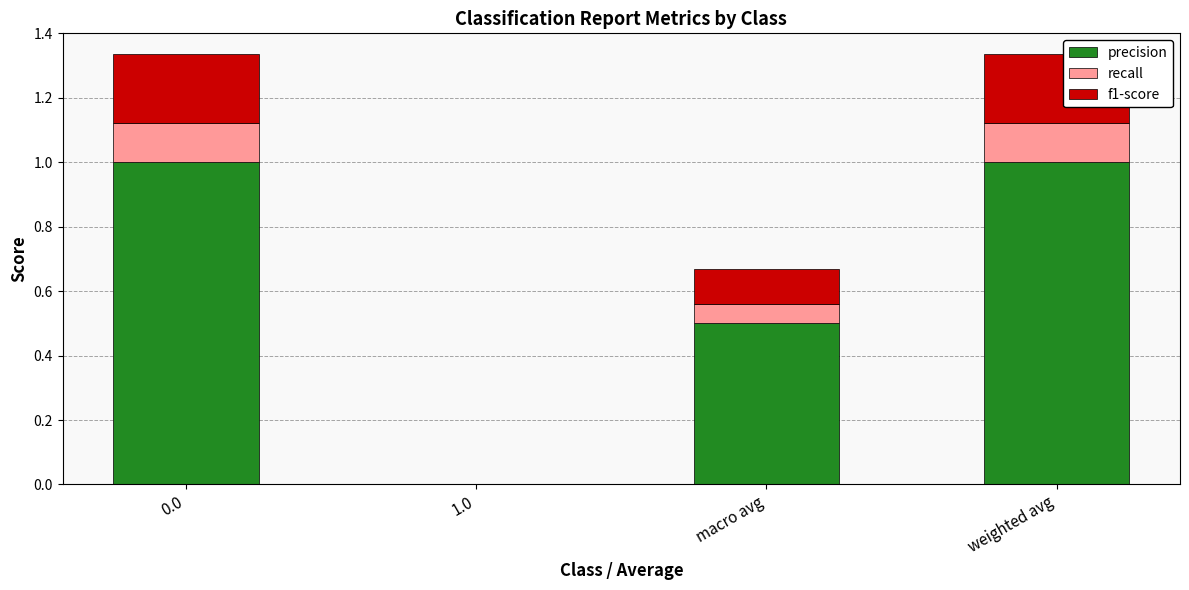

Read the precision value at weighted avg.

1.0